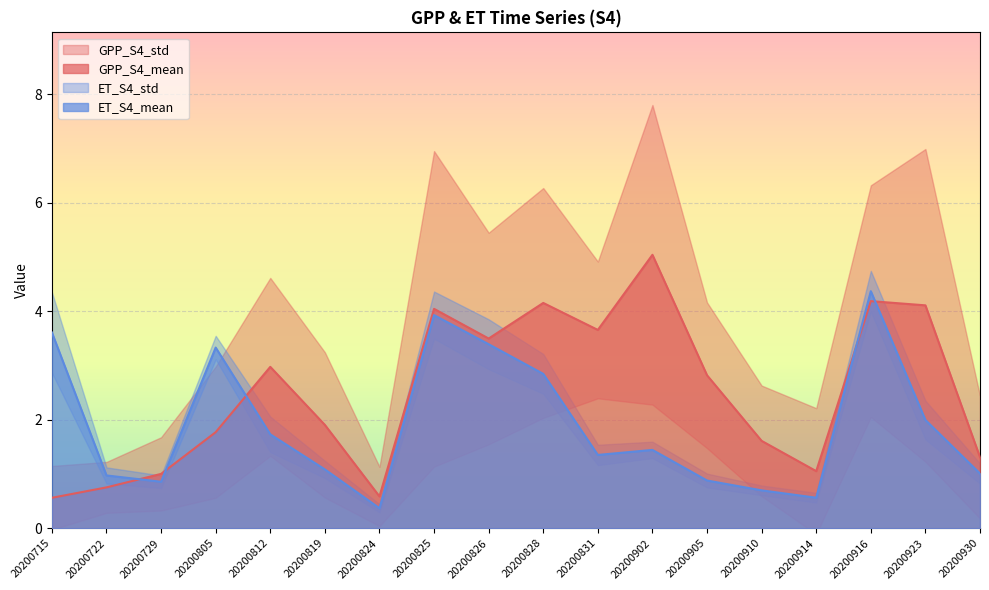

What is the sum of the ET_S4_mean values at 20200916 and 20200905?

5.2